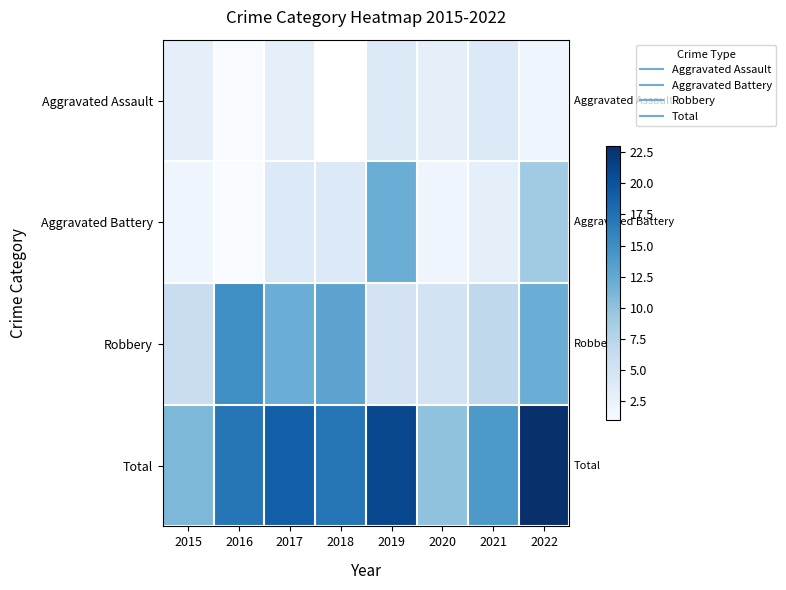

Count the Aggravated Assault values in the range 3 to 4.

5